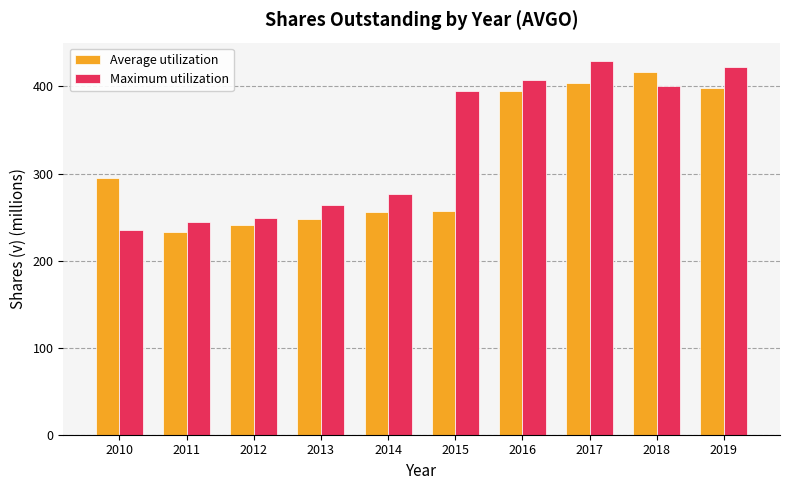

Rank the series at 2011 from highest to lowest value.

Maximum utilization, Average utilization